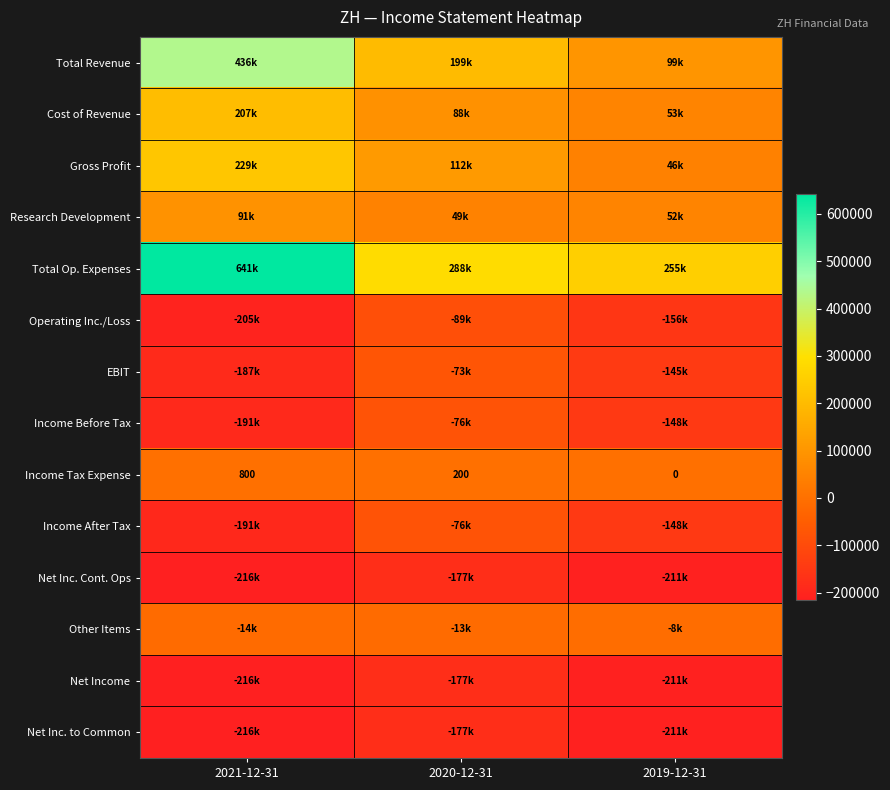

At which category is the sum across all series the highest?

2021-12-31